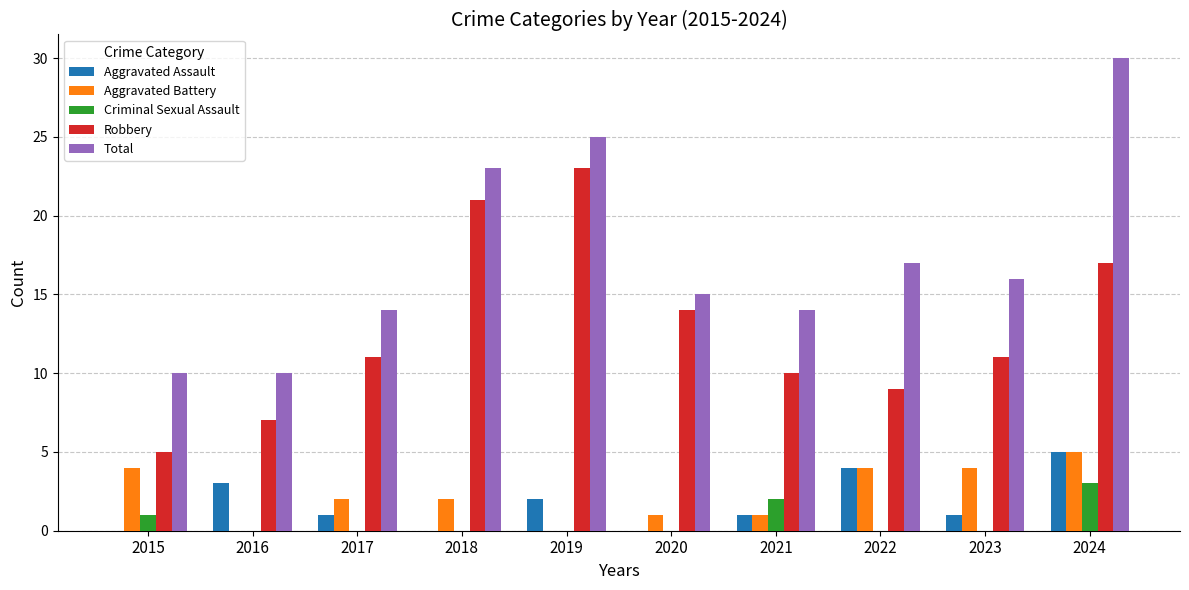

The value of Robbery at 2020 is 14. True or false?

True